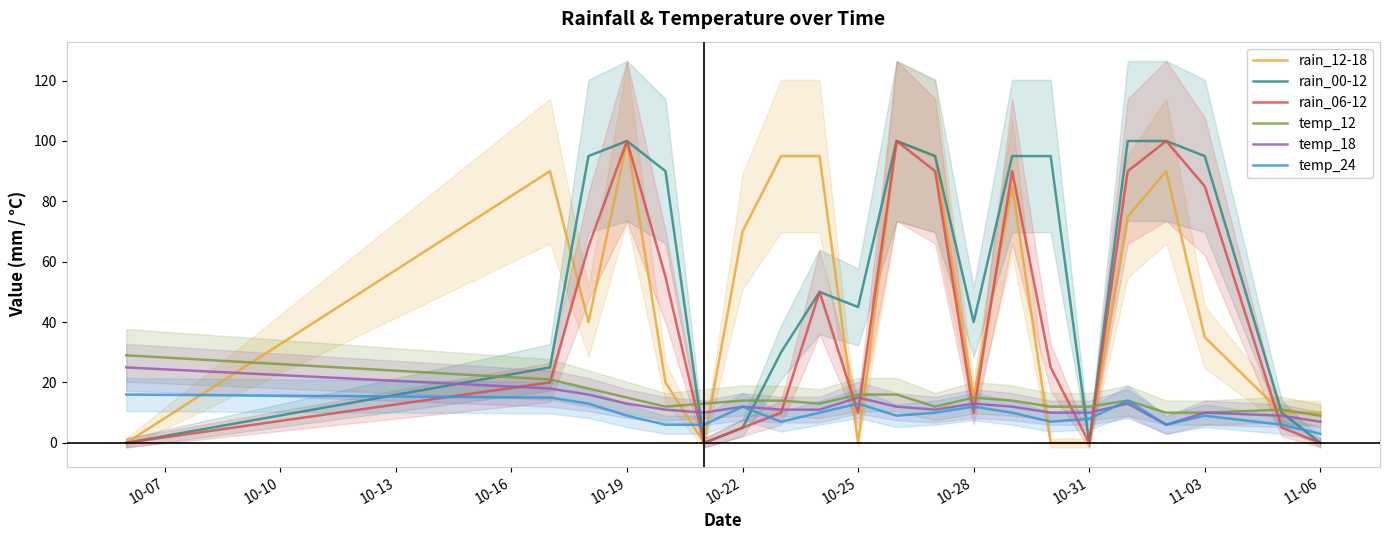

What is the highest value of the rain_06-12 series?

100